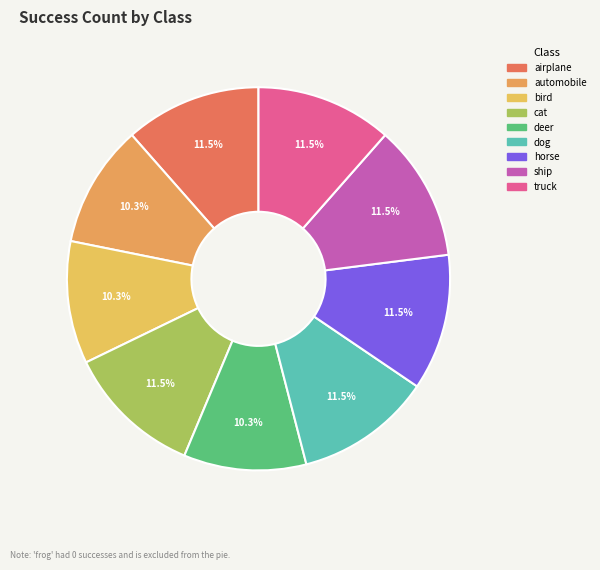

How many segments does this pie chart have?

9